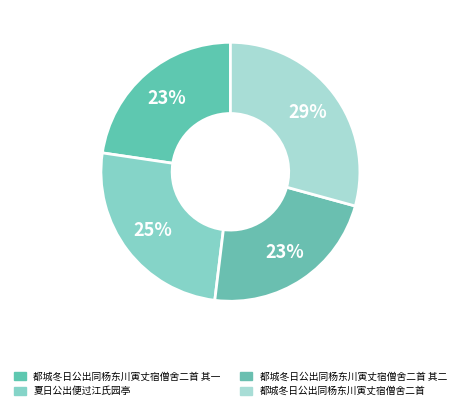

The 夏日公出便过江氏园亭 slice represents 25% of the pie. True or false?

True